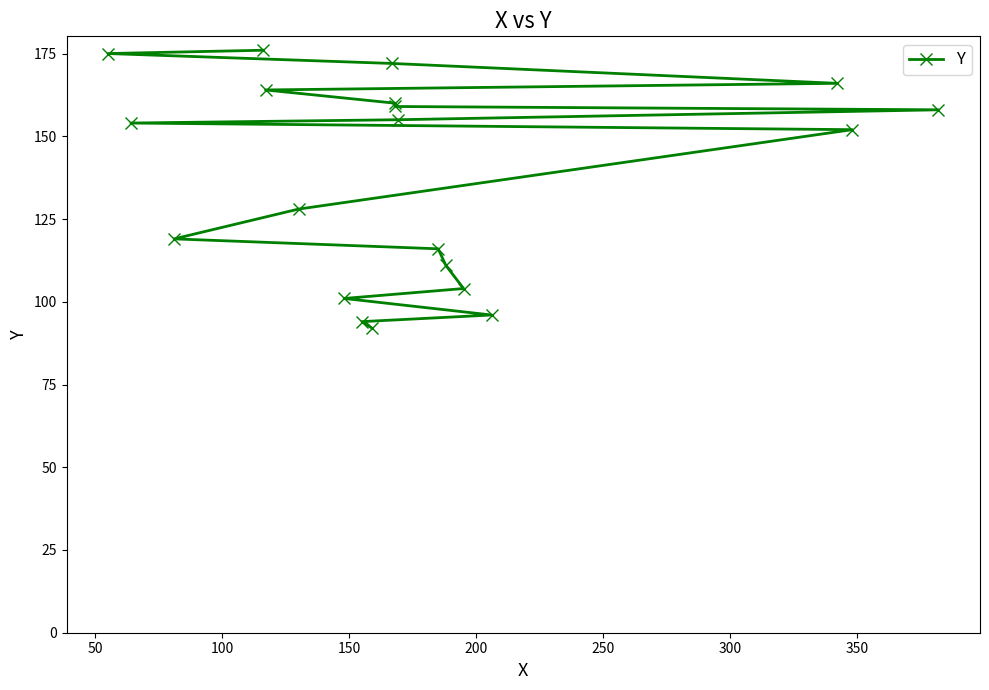

Count the number of values greater than 154.

9